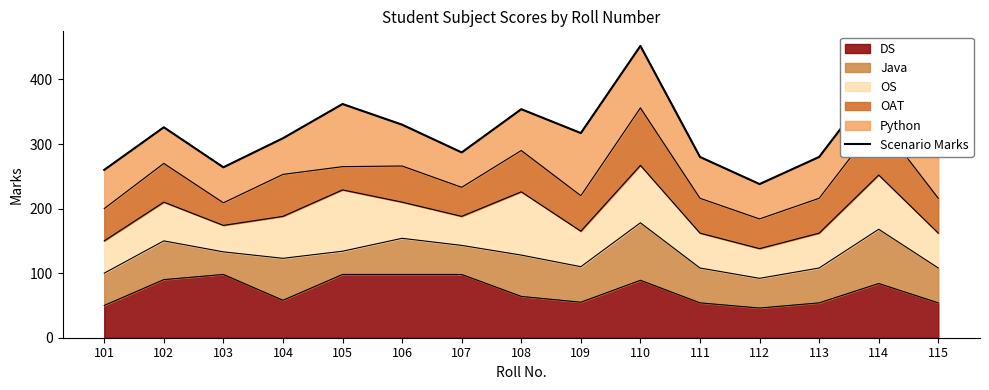

Does the chart have visible grid lines?

No